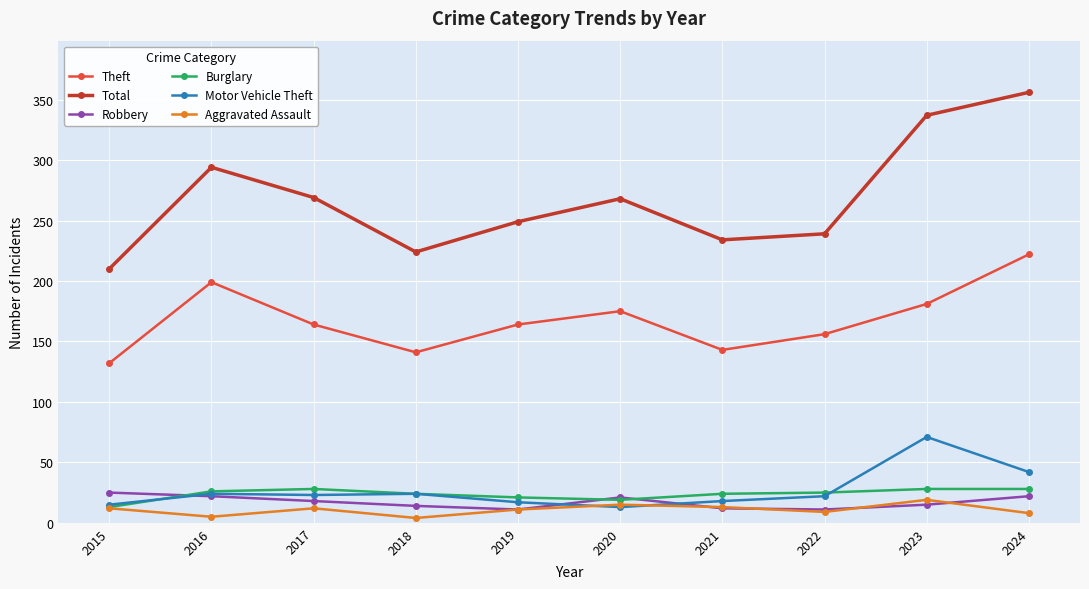

What is the minimum value for Total?

210